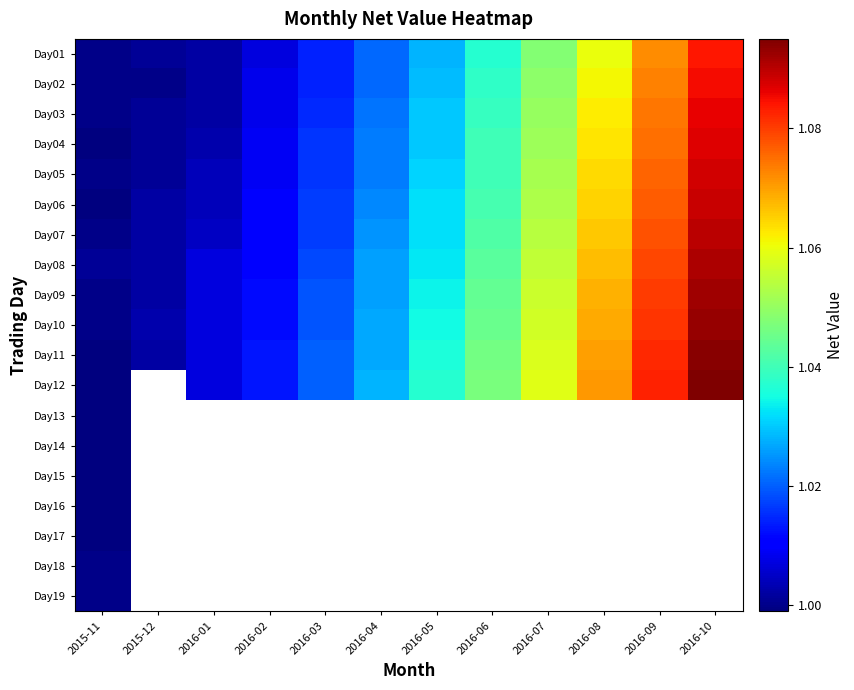

At how many categories does at least one series exceed 1?

12